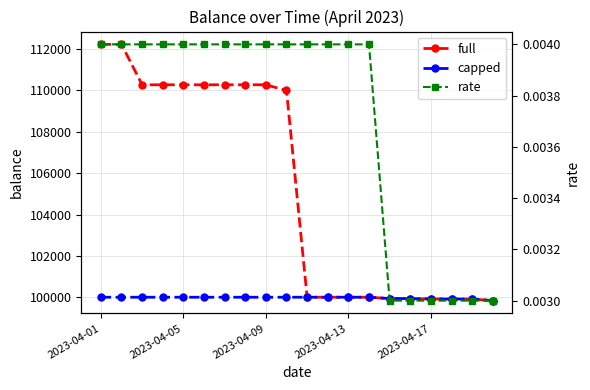

True or false: full and capped cross at least once.

False